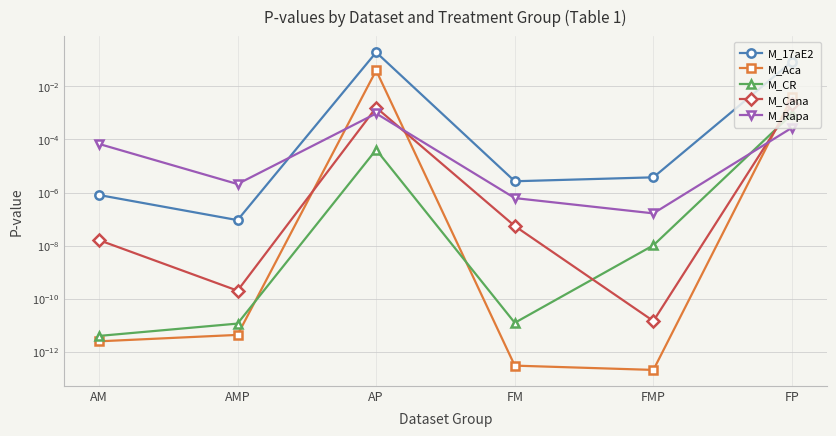

Reading right to left, what are all the values shown in this chart?

M_17aE2: FP=0.1	FMP=0.0	FM=0.0	AP=0.2	AMP=0.0	AM=0.0
M_Aca: FP=0.0	FMP=0.0	FM=0.0	AP=0.0	AMP=0.0	AM=0.0
M_CR: FP=0.0	FMP=0.0	FM=0.0	AP=0.0	AMP=0.0	AM=0.0
M_Cana: FP=0.0	FMP=0.0	FM=0.0	AP=0.0	AMP=0.0	AM=0.0
M_Rapa: FP=0.0	FMP=0.0	FM=0.0	AP=0.0	AMP=0.0	AM=0.0